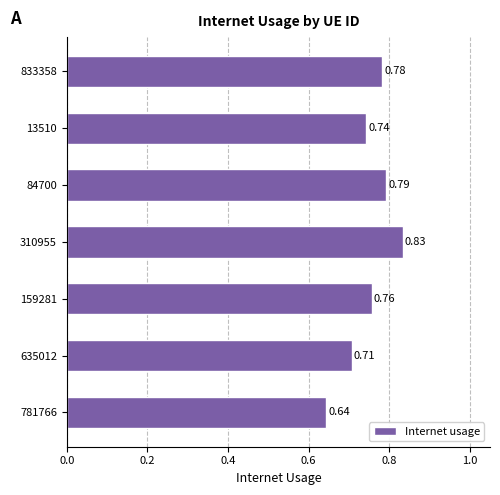

What is the sum of the values at 635012 and 310955?

1.5